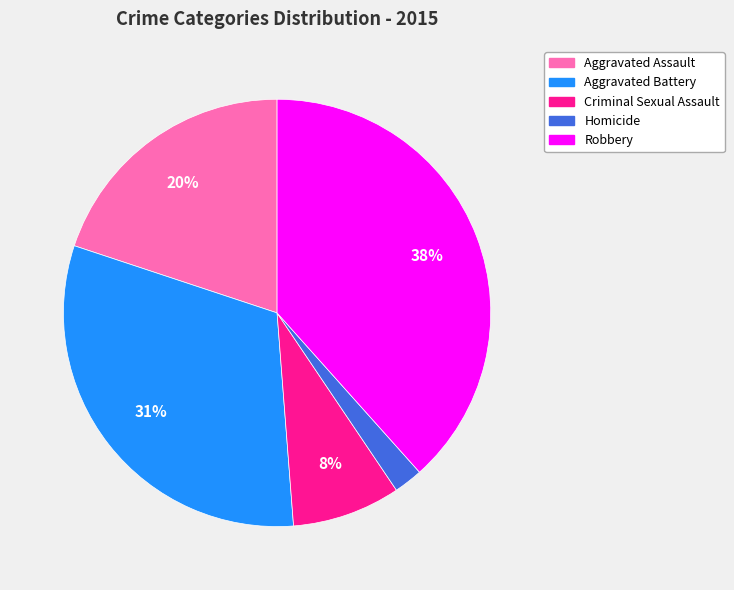

Rank the categories by value from highest to lowest.

Robbery, Aggravated Battery, Aggravated Assault, Criminal Sexual Assault, Homicide